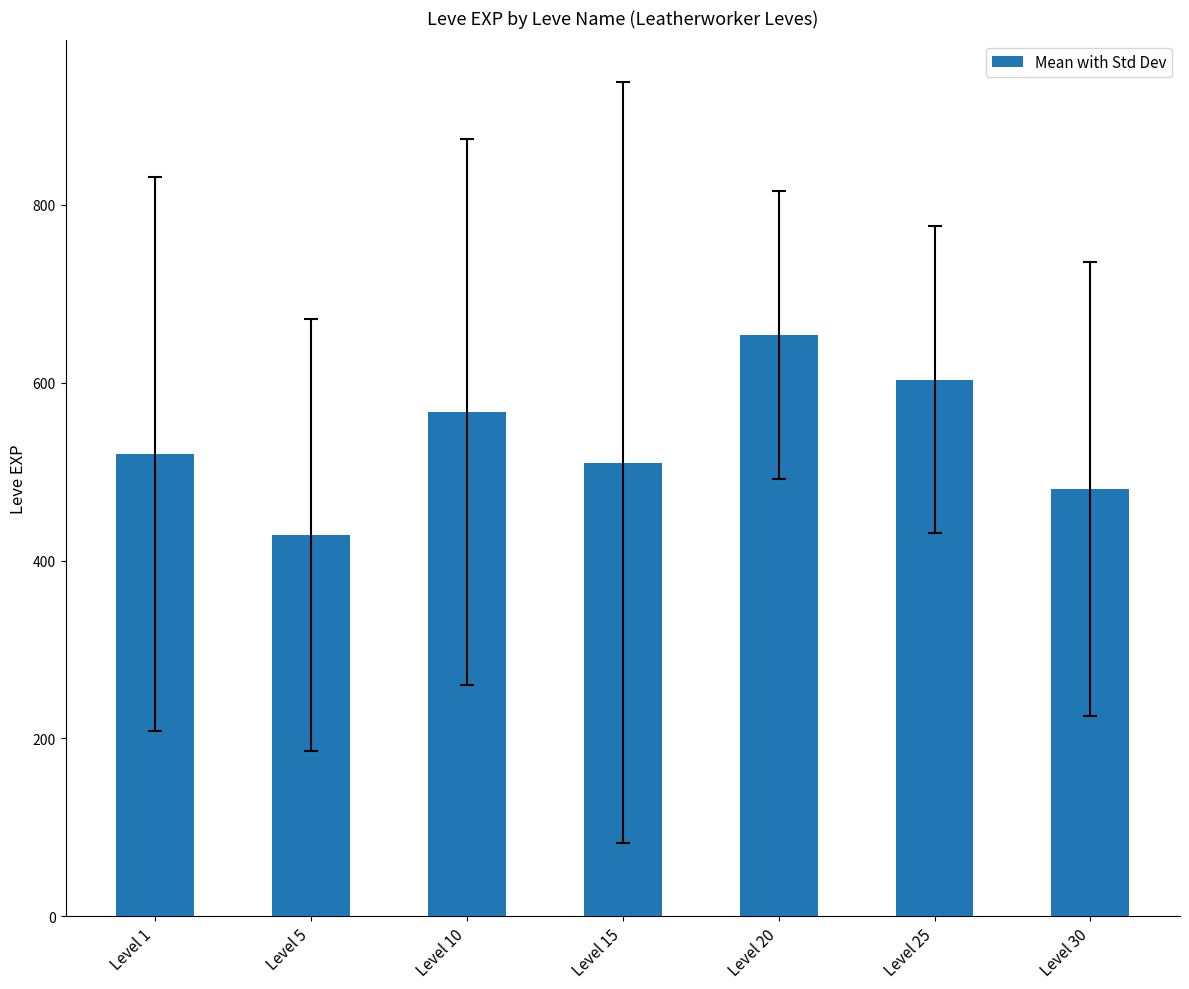

Rank the categories by value from highest to lowest.

Level 20, Level 25, Level 10, Level 1, Level 15, Level 30, Level 5